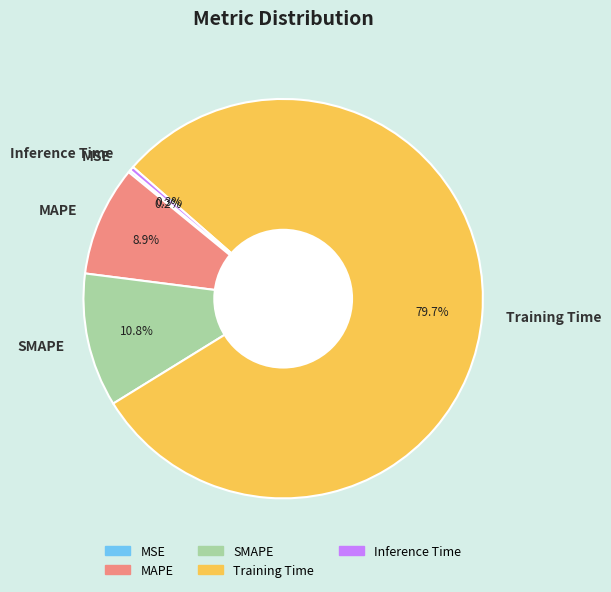

To the nearest percent, what percentage of the pie is Training Time?

80%